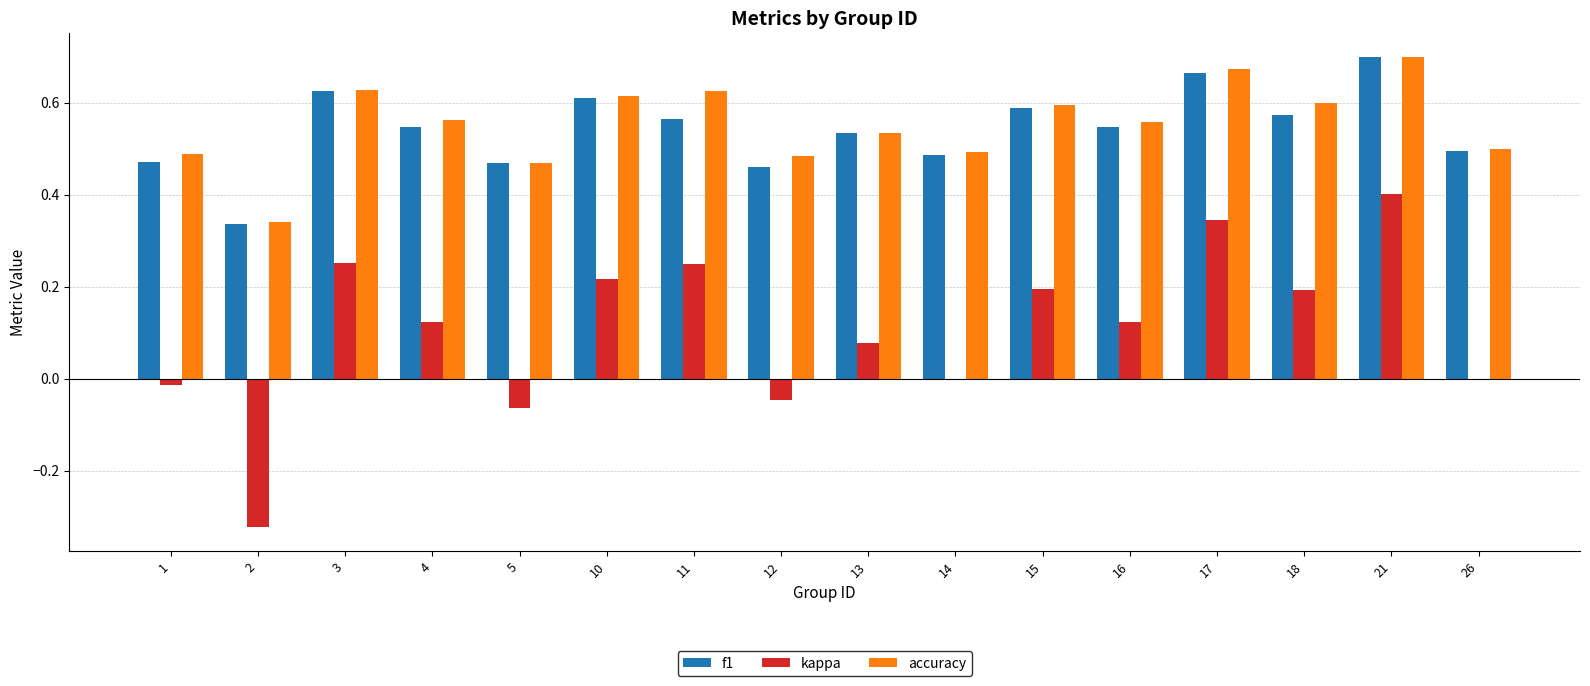

At which category is the sum across all series the highest?

21